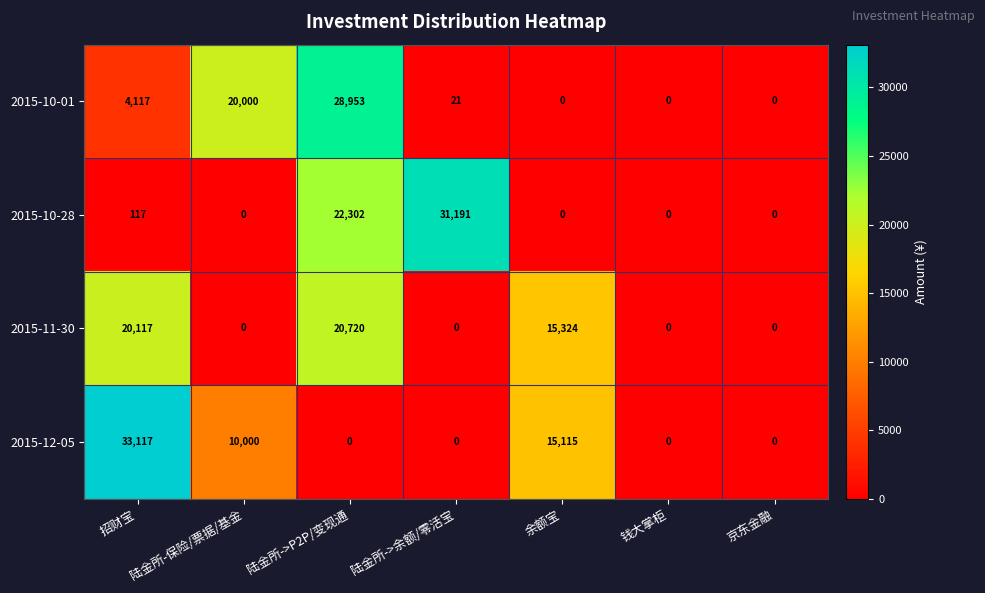

At which category is the sum across all series the highest?

陆金所->P2P/变现通